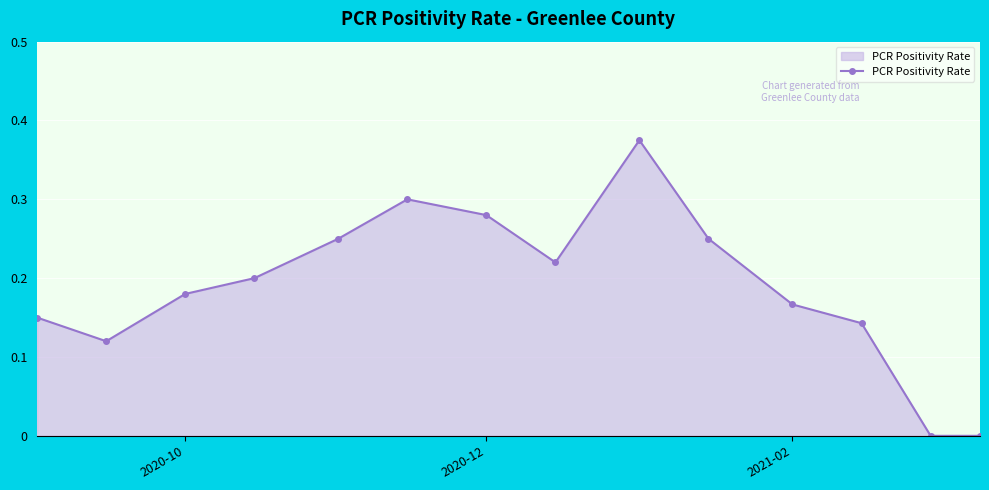

True or false: the data has more than 0 interior local peaks.

True